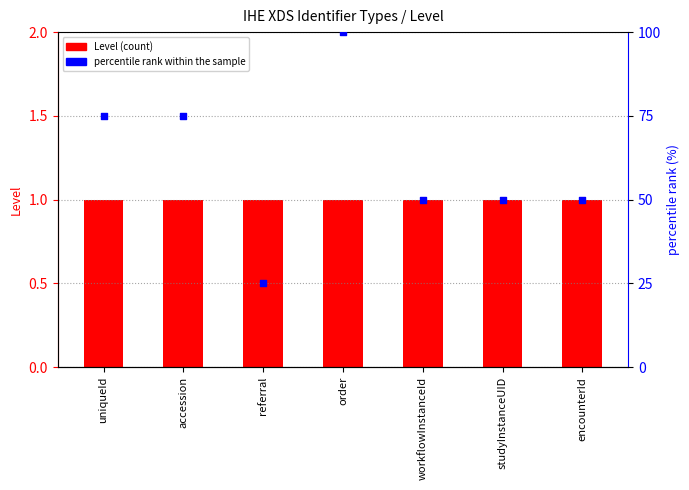

At which category is the sum across all series the highest?

order